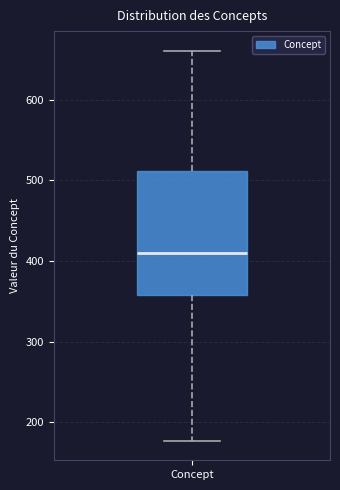

Where does the median line of the box for Concept sit on the y-axis? The values are not printed on the chart, so give them approximately, as read against the axis.

410